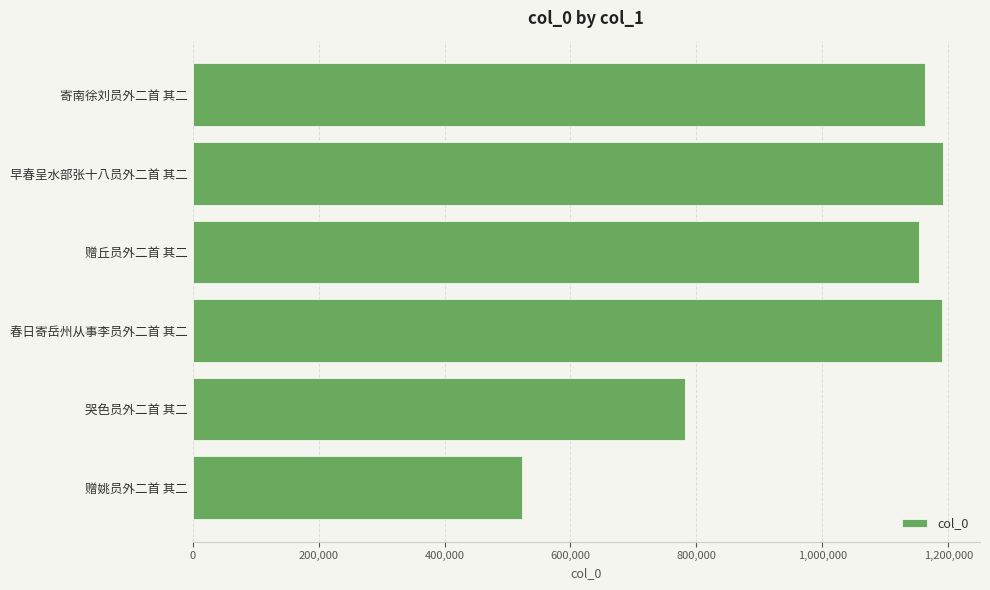

Are the bars grouped side by side (vs. stacked)?

No